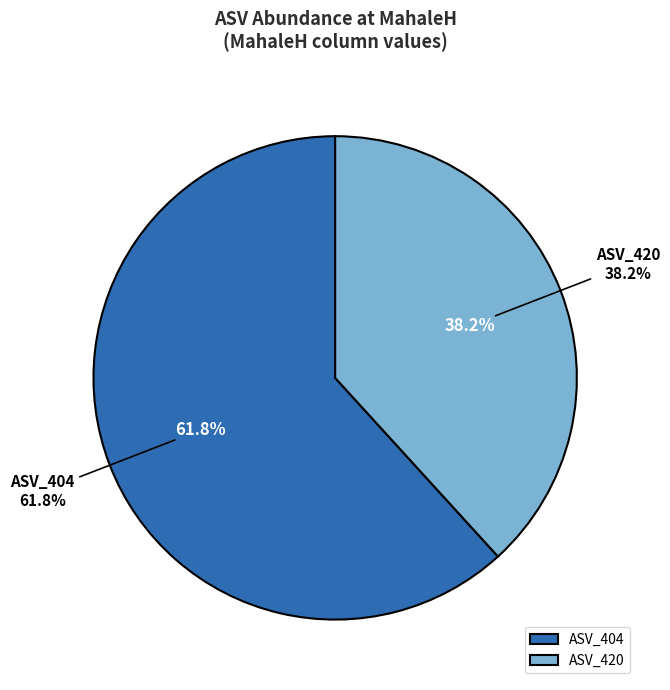

Between ASV_420 and ASV_404, which is larger?

ASV_404